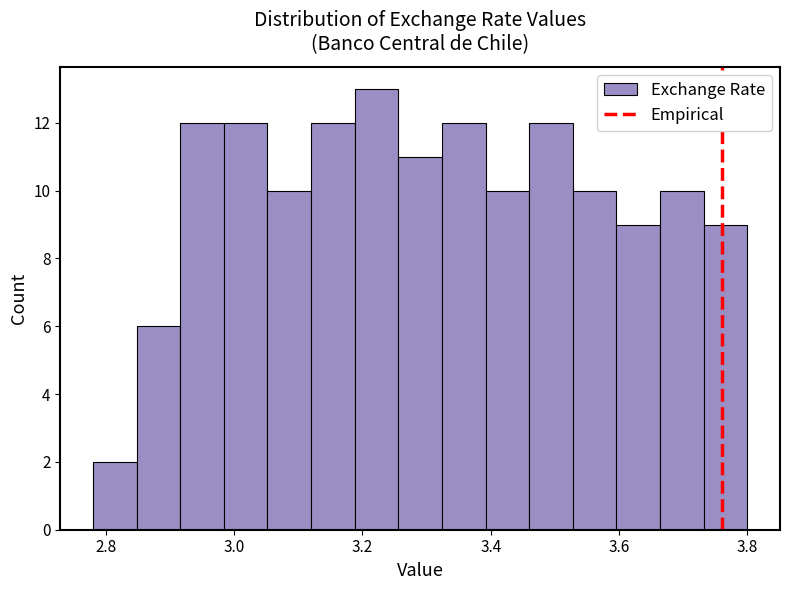

Around what value on the x-axis is the tallest bar? Give the approximate position of its centre, as read against the axis.

3.22